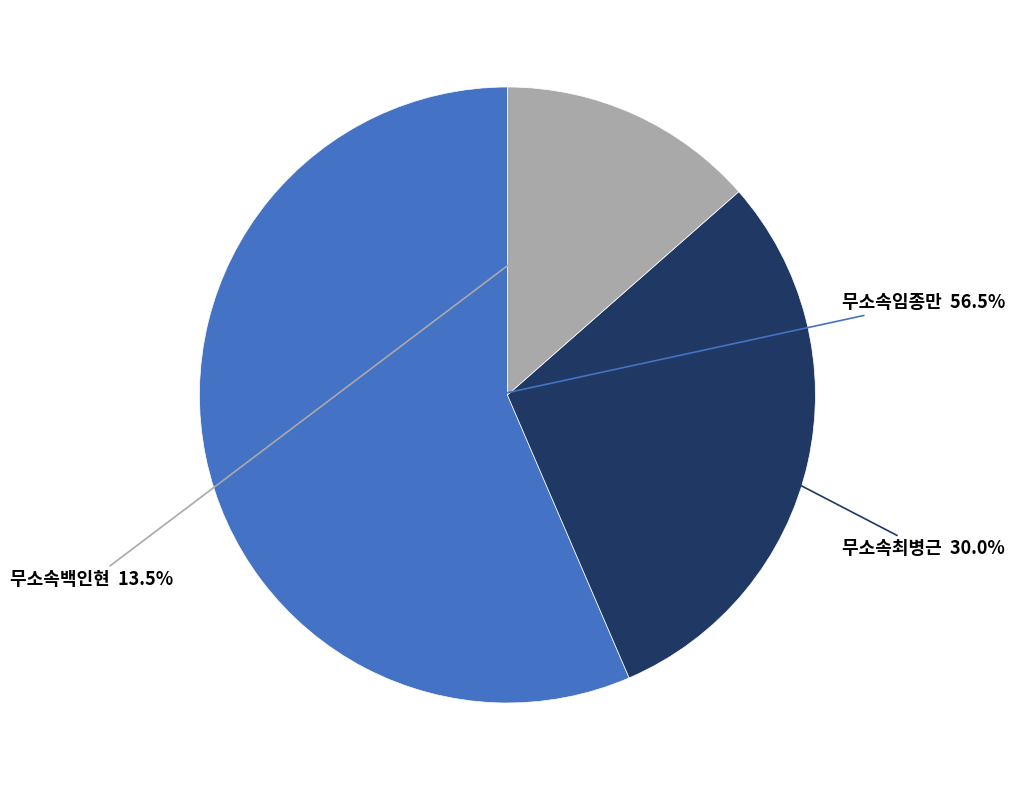

Is there a majority slice in this chart?

Yes